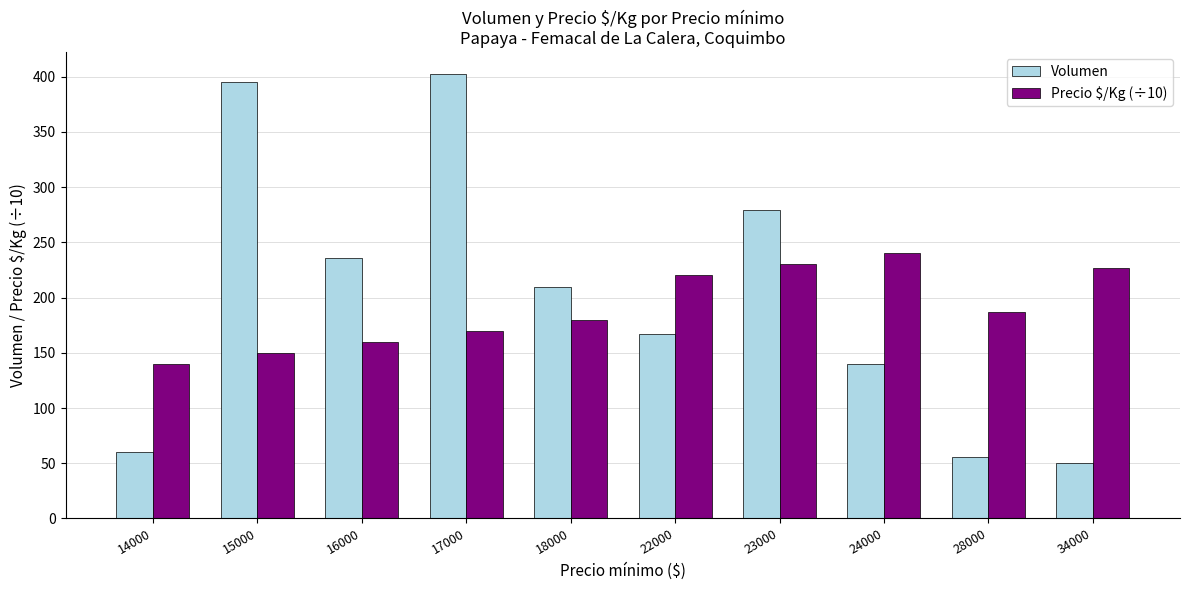

Reading right to left, list all the values displayed in this chart.

Volumen: 34000=50.0	28000=56.0	24000=140.0	23000=279.0	22000=167.0	18000=210.0	17000=402.0	16000=236.0	15000=395.0	14000=60.0
Precio $/Kg (÷10): 34000=226.7	28000=186.7	24000=240.0	23000=230.0	22000=220.0	18000=180.0	17000=170.0	16000=160.0	15000=150.0	14000=140.0